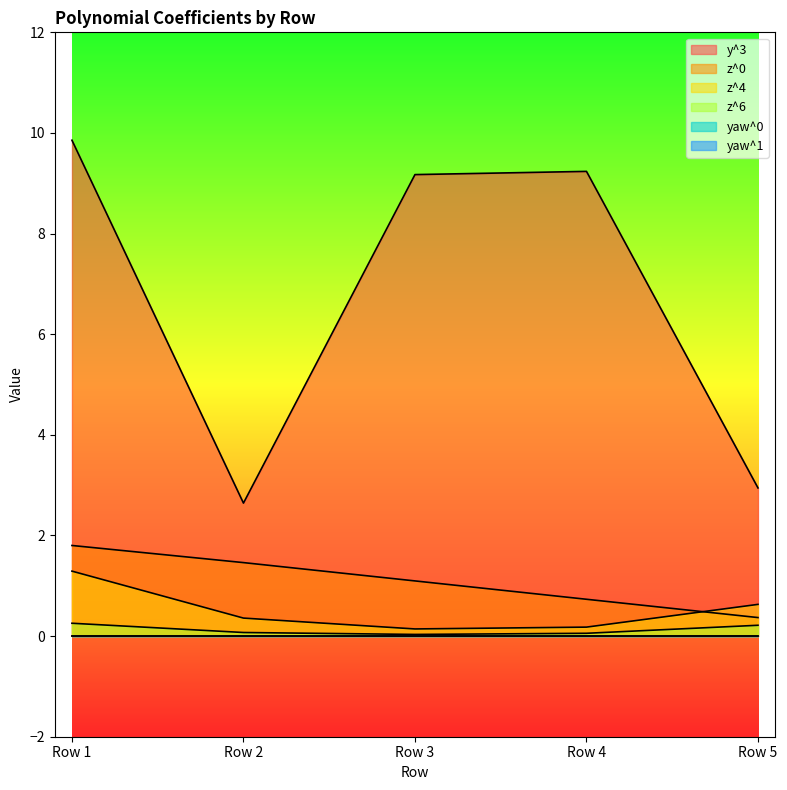

Reading left to right, extract all data points from this chart.

y^3: Row 1=9.9	Row 2=2.6	Row 3=9.2	Row 4=9.2	Row 5=2.9
z^0: Row 1=1.8	Row 2=1.5	Row 3=1.1	Row 4=0.7	Row 5=0.4
z^4: Row 1=1.3	Row 2=0.4	Row 3=0.1	Row 4=0.2	Row 5=0.6
z^6: Row 1=0.3	Row 2=0.1	Row 3=0.0	Row 4=0.1	Row 5=0.2